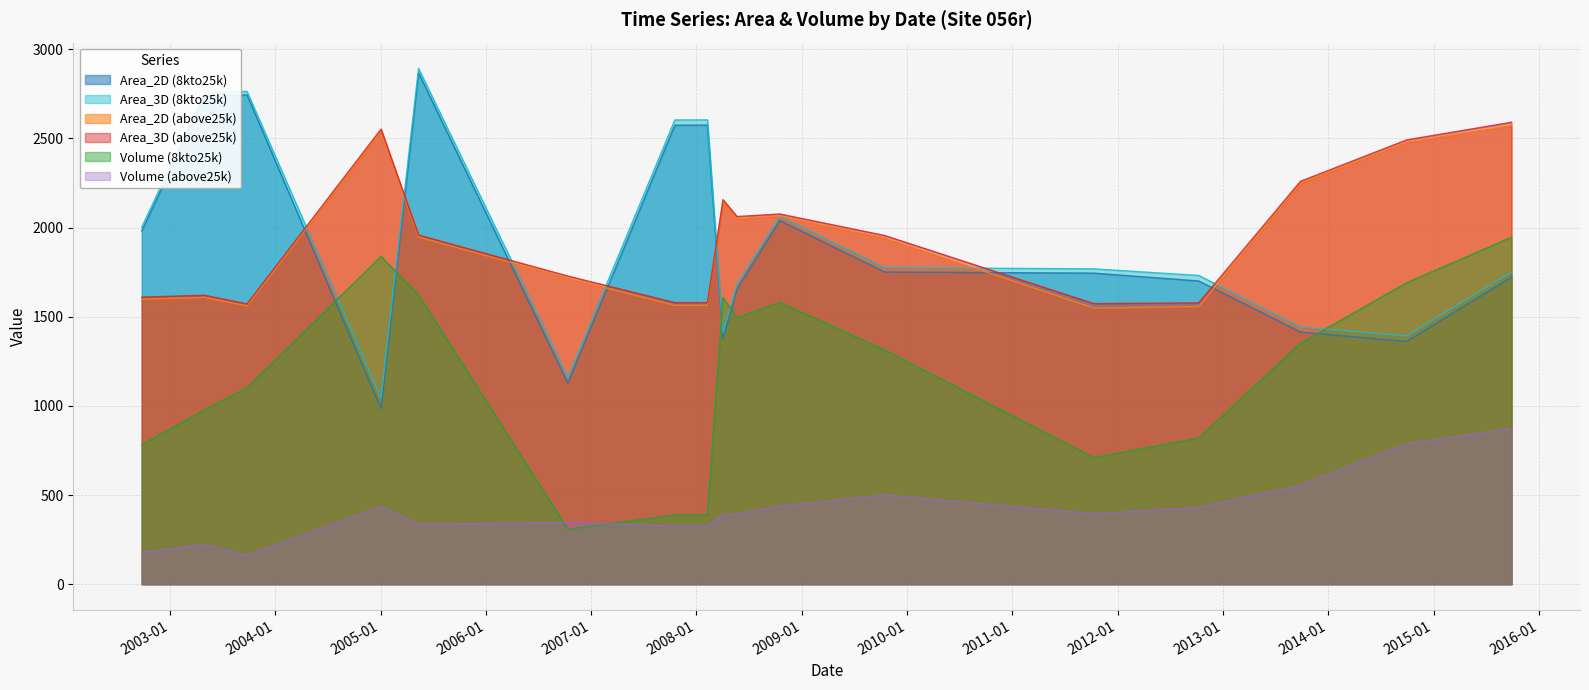

How many categories are shown in the chart?

17